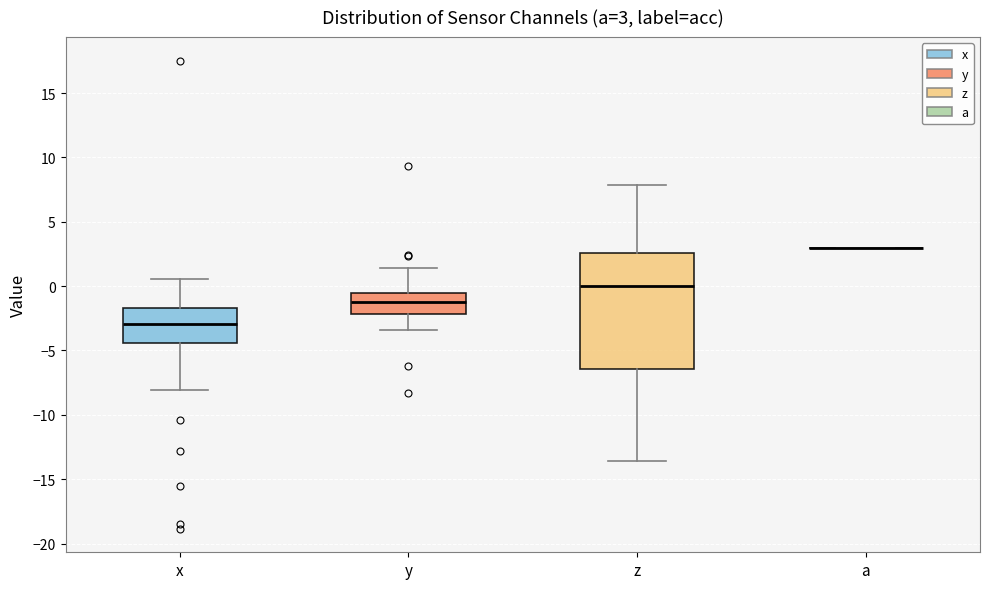

Comparing the boxes themselves (not the whiskers), which one is the tallest?

z